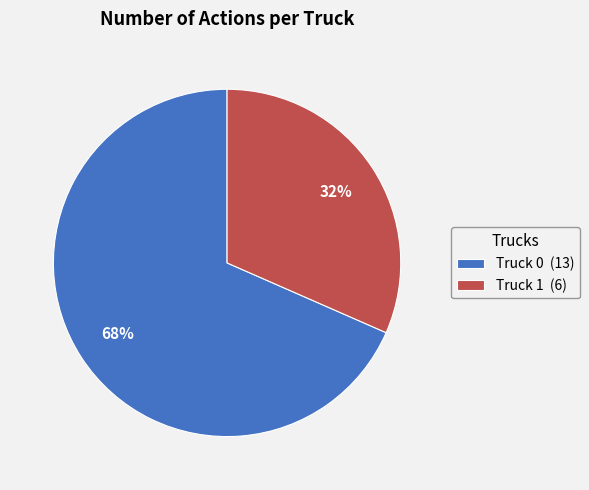

What is the largest slice in the pie chart?

Truck 0